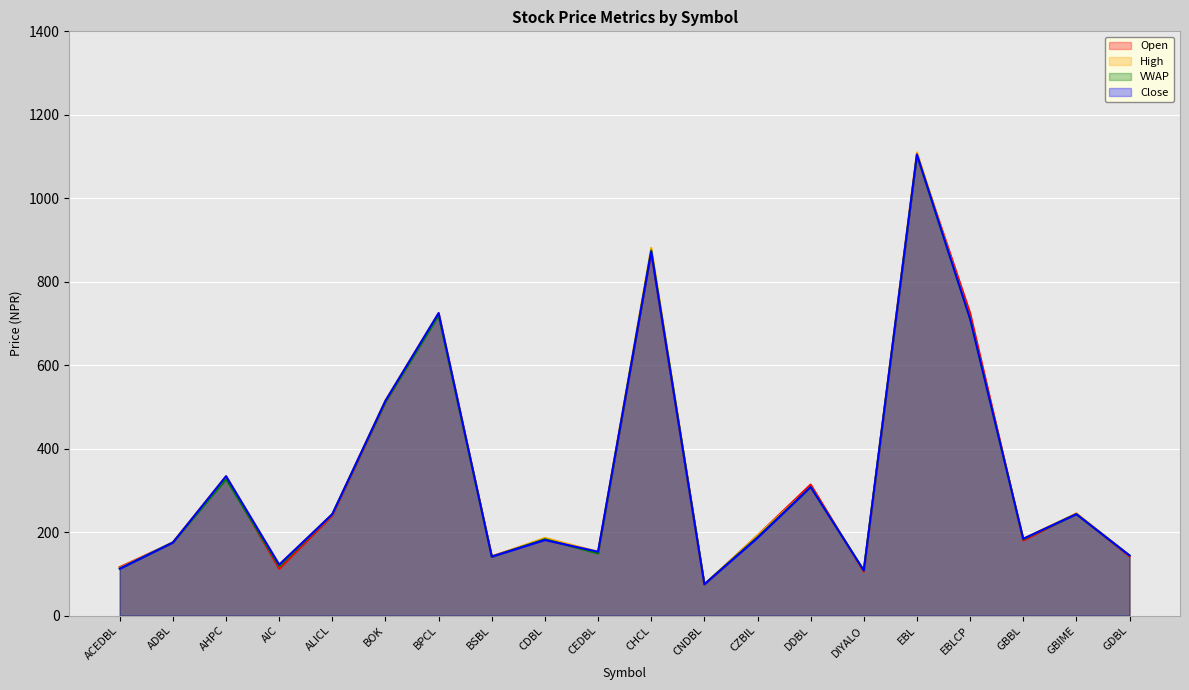

At which label does Open reach its minimum?

CNDBL